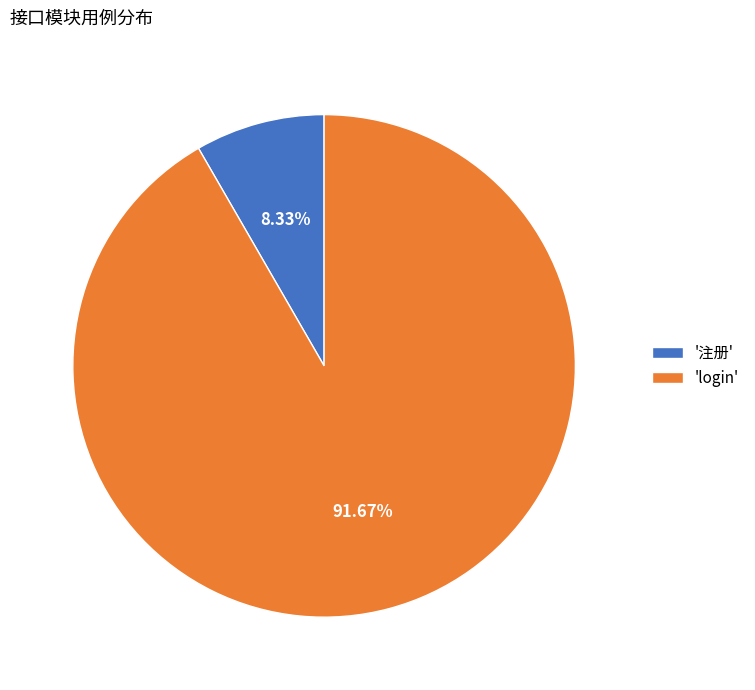

Count the number of slices in the pie.

2